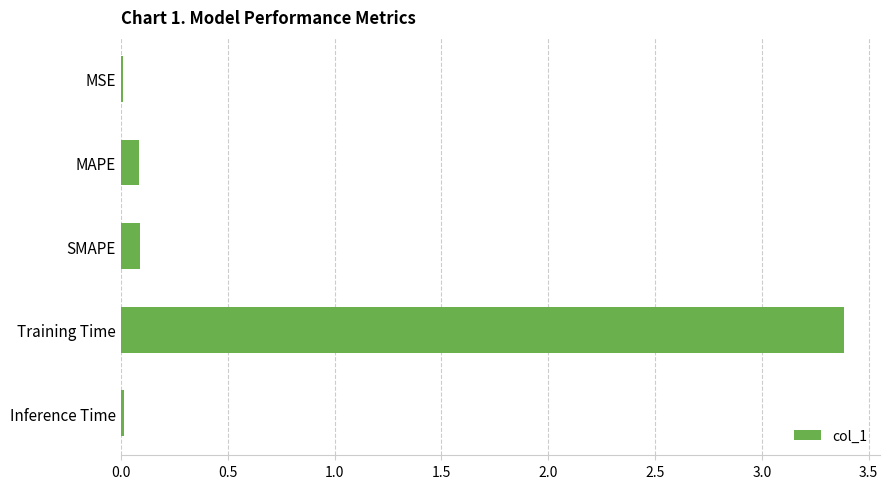

True or false: the data shows 0.0 at MSE.

True